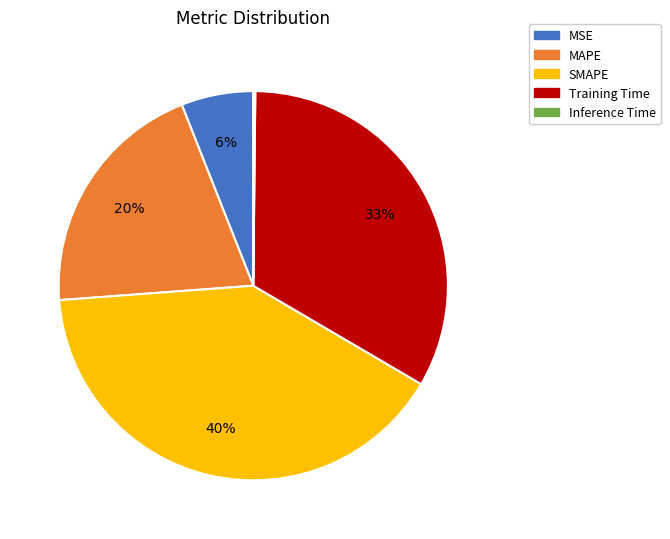

Does Training Time represent more than half of the total?

No